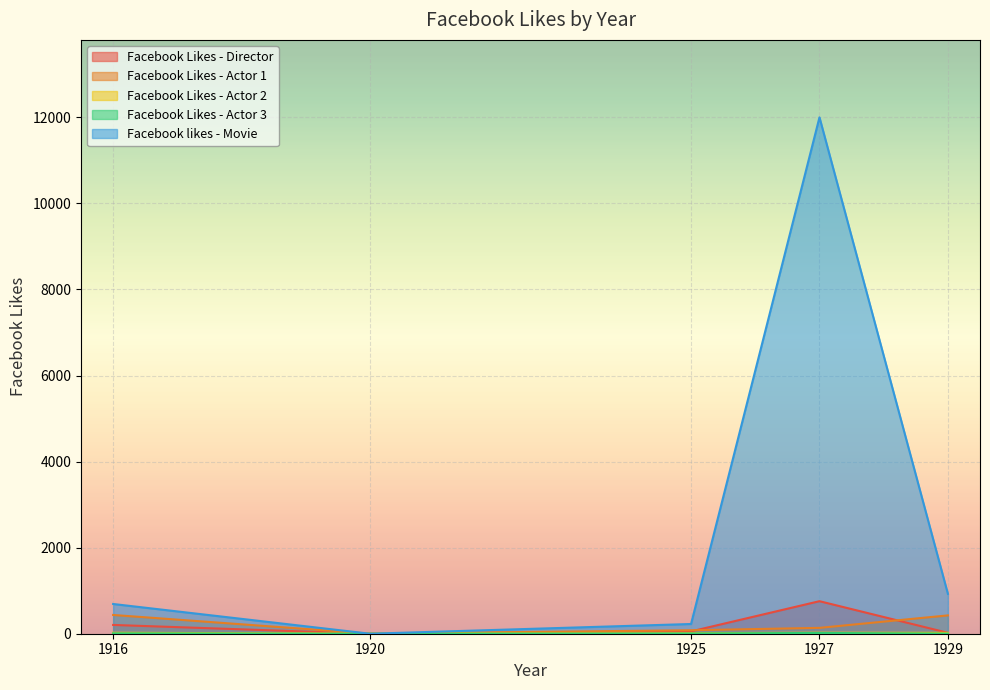

True or false: Facebook likes - Movie has more than 0 interior local peaks.

True